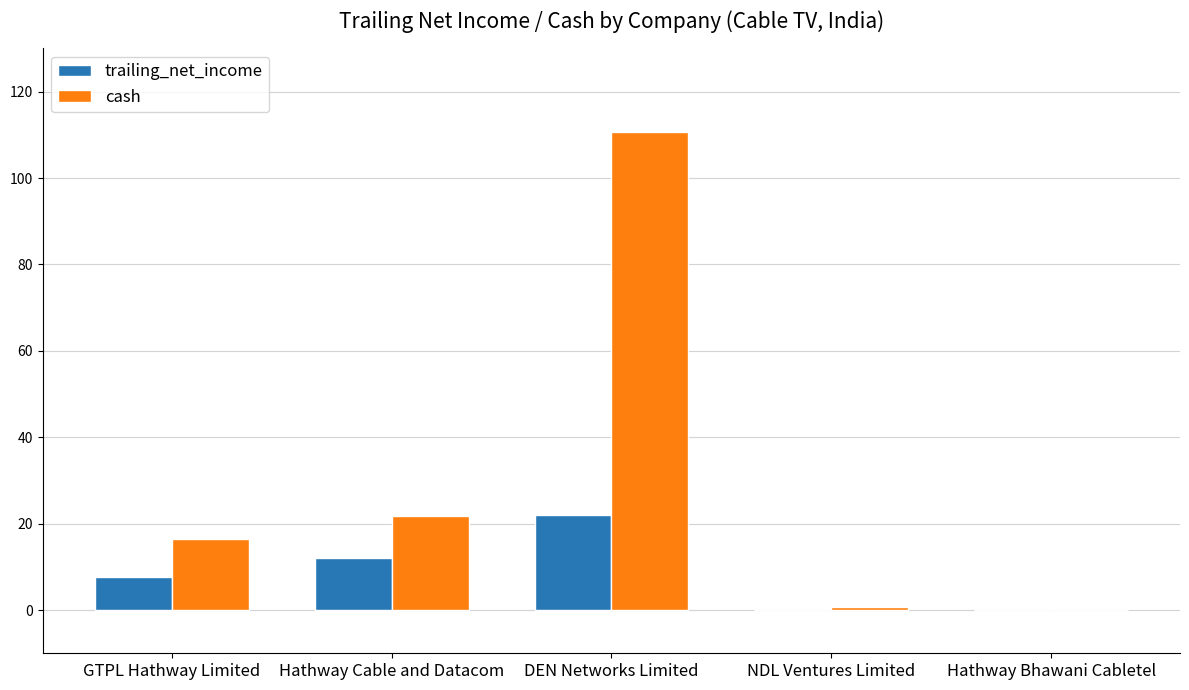

Which category has the highest value in the cash series?

DEN Networks Limited